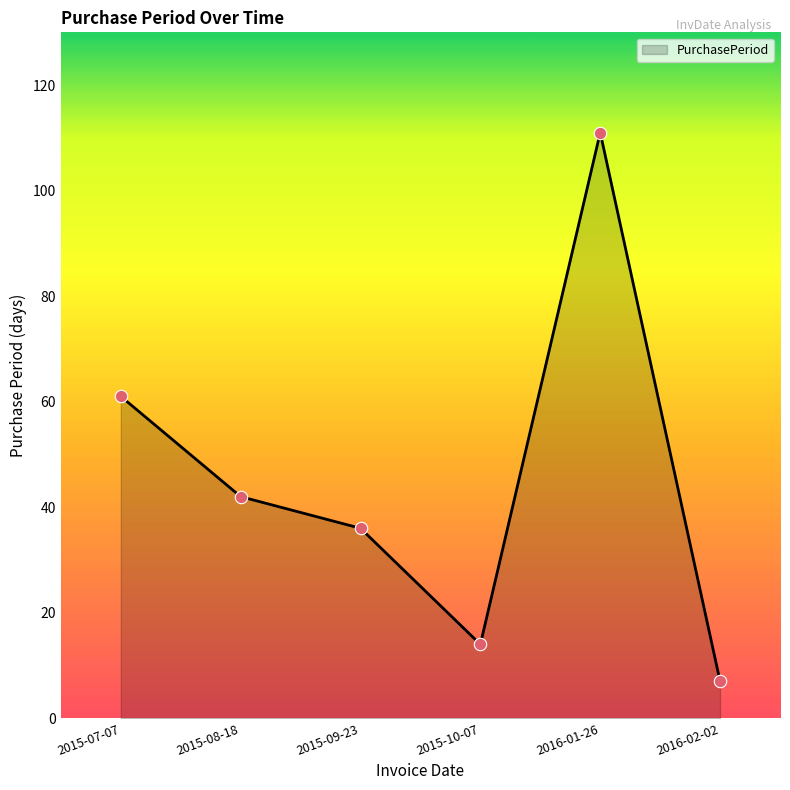

What is the ratio of the value at 2015-09-23 to the value at 2016-01-26?

0.3